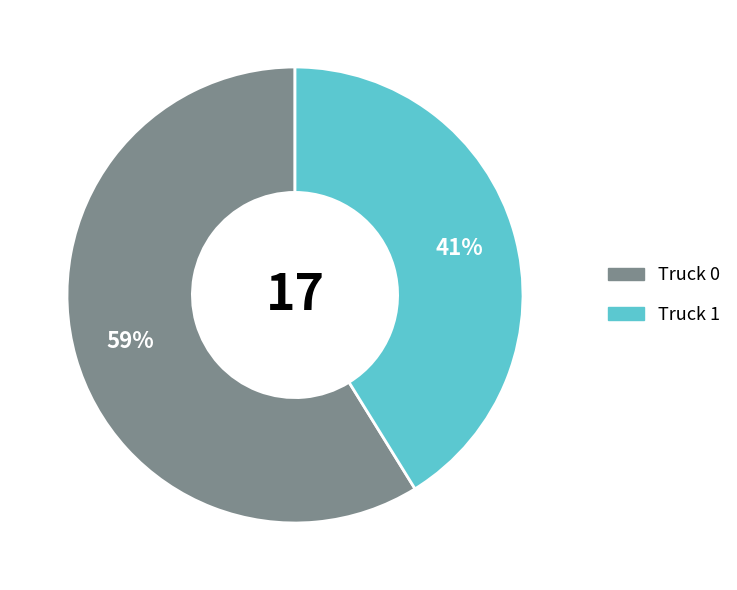

Which has a higher value, Truck 0 or Truck 1?

Truck 0